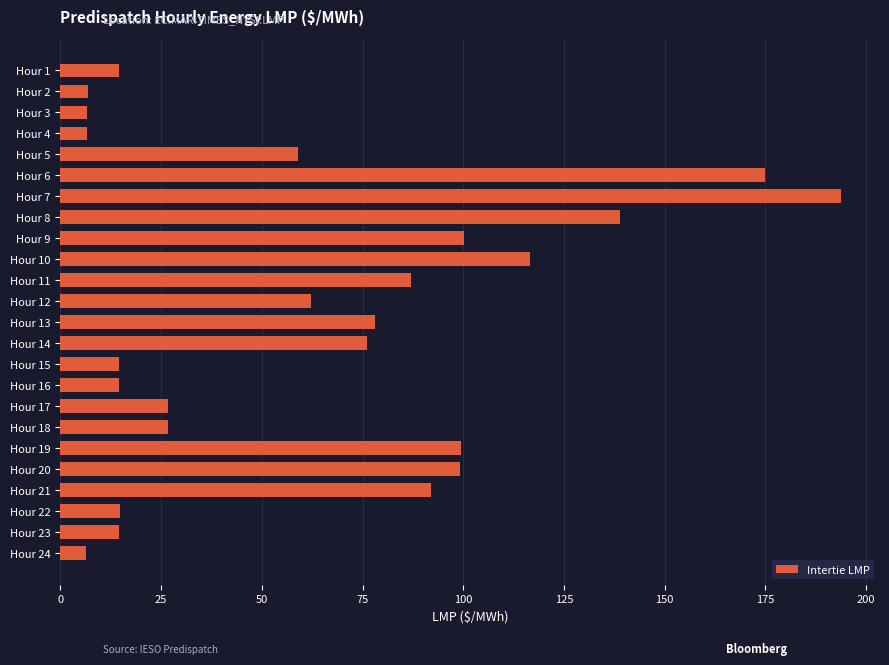

What is the value of the 7th bar from the top?

193.8